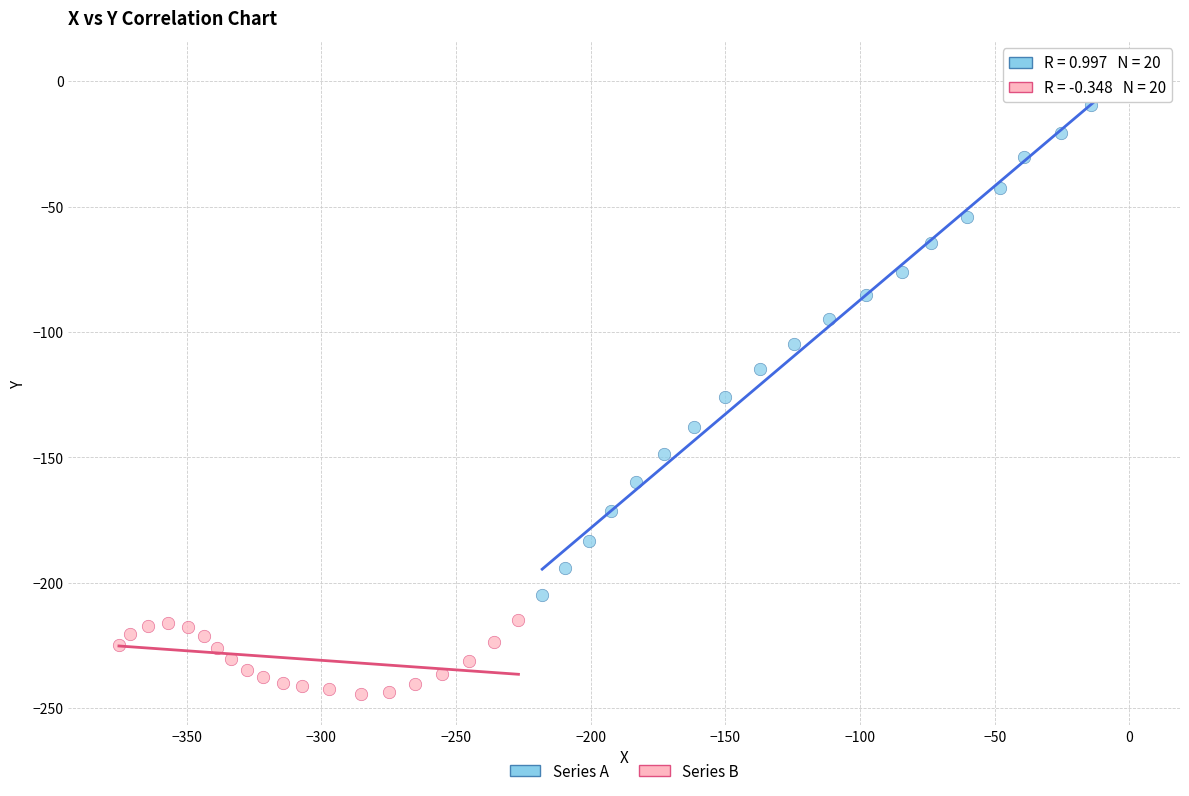

Which series reaches the minimum Y coordinate?

Series B